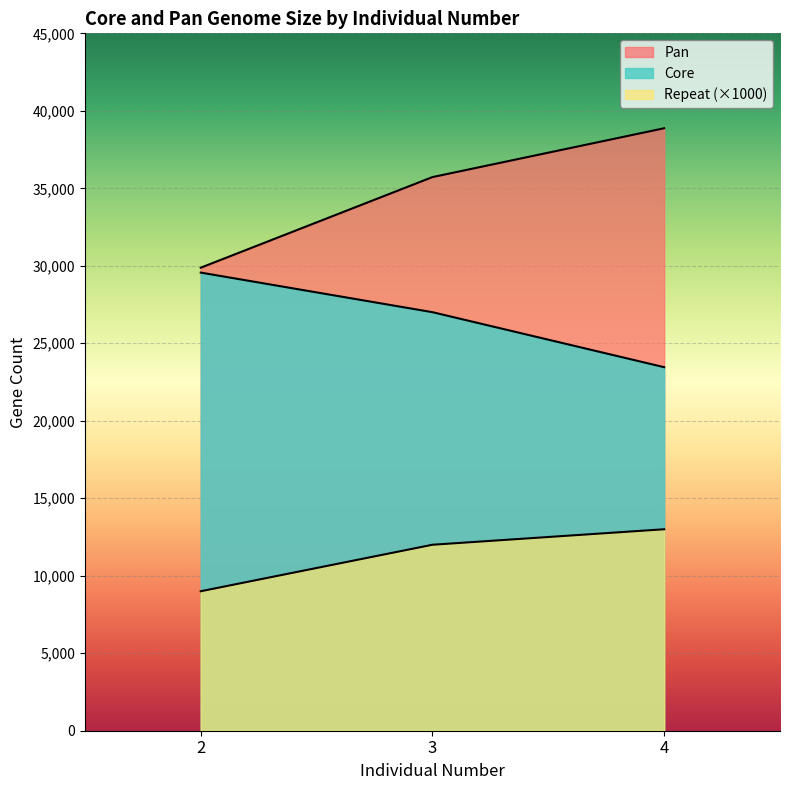

Does the chart display data point markers on the line(s)?

No